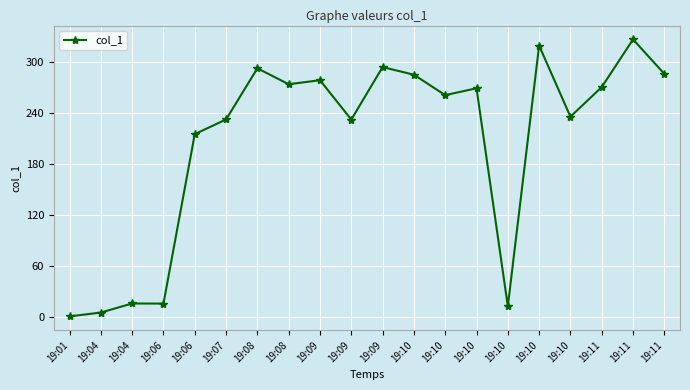

List the labels in order of value, largest first.

19:11, 19:10, 19:09, 19:08, 19:11, 19:10, 19:09, 19:08, 19:11, 19:10, 19:10, 19:10, 19:07, 19:09, 19:06, 19:04, 19:06, 19:10, 19:04, 19:01